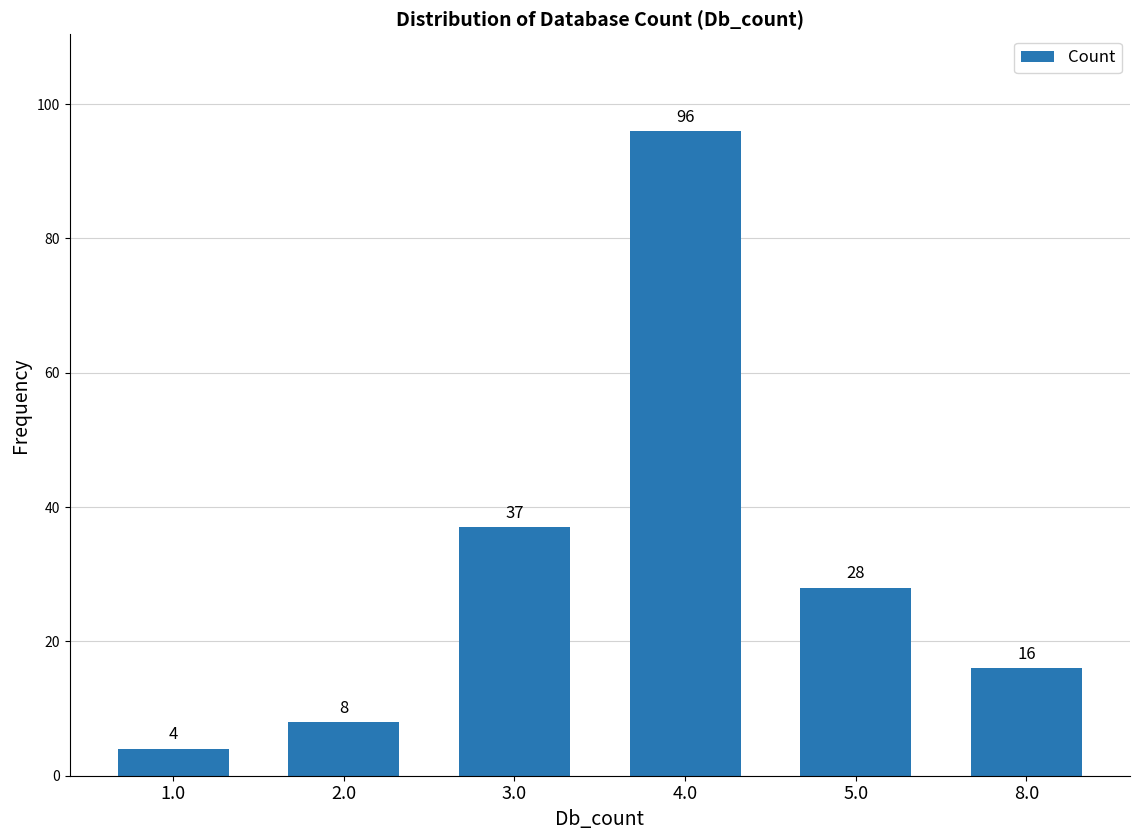

True or false: the data shows 36 at 5.0.

False